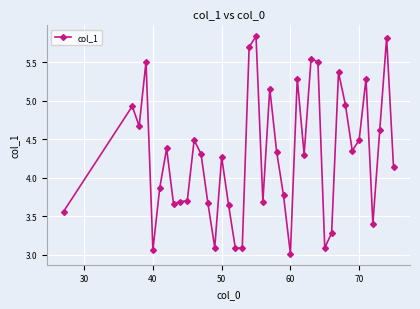

What is the value of the 7th point from the left?

4.4